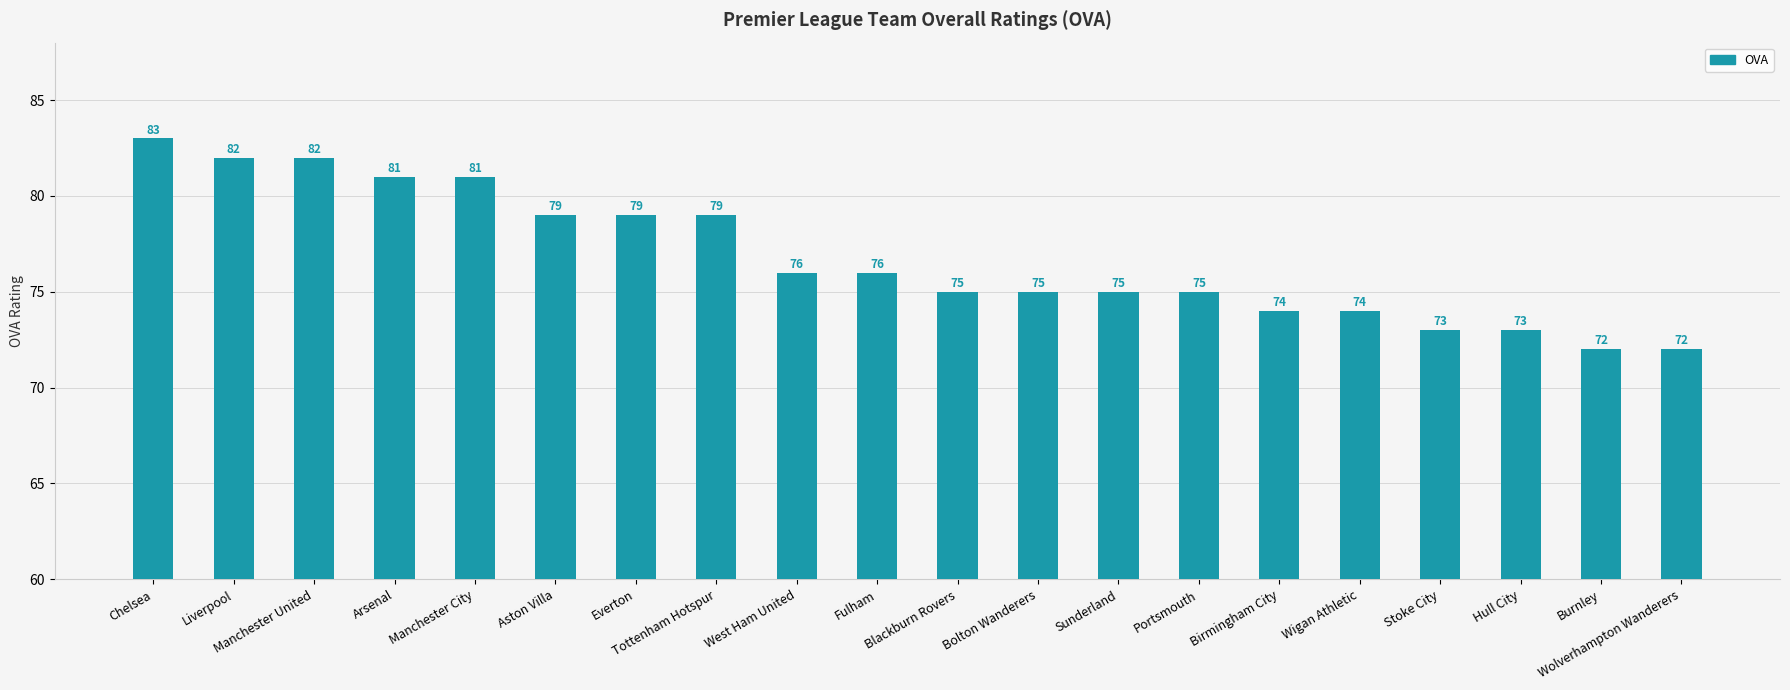

Is it true that the value at Chelsea is 83?

True